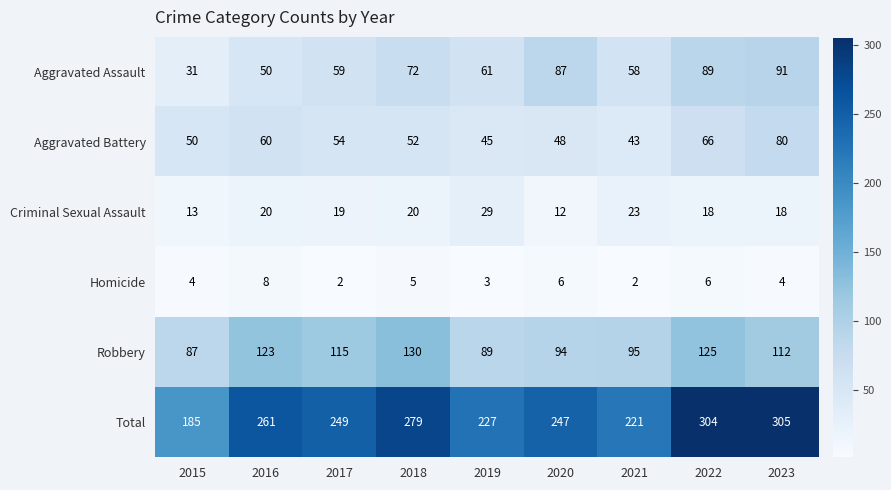

What is the difference between the Robbery values at 2015 and 2018?

43